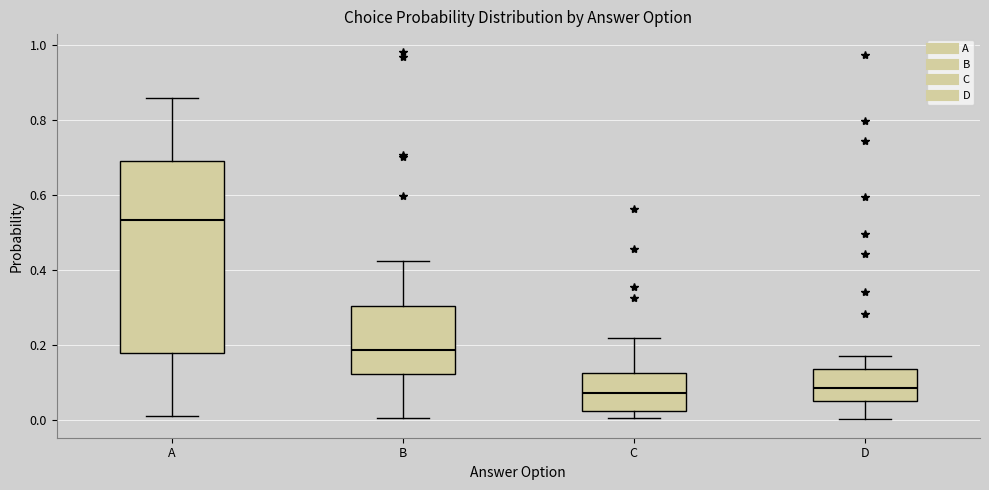

Comparing the boxes themselves (not the whiskers), which one is the tallest?

A